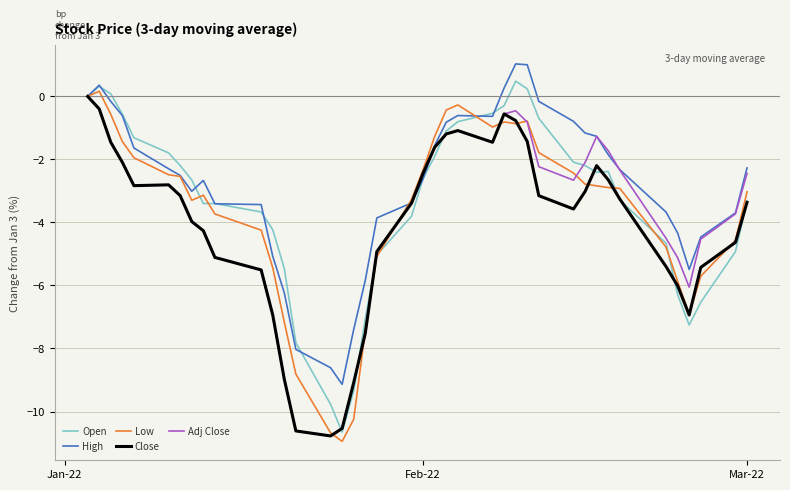

What is the maximum value shown in the chart?

1.0